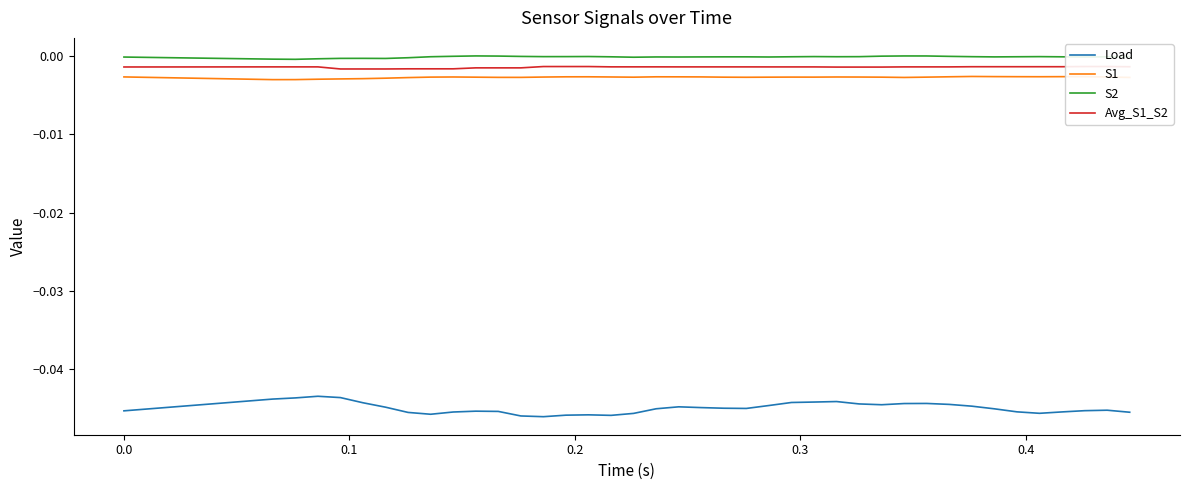

True or false: S1 and Load intersect in this chart.

False